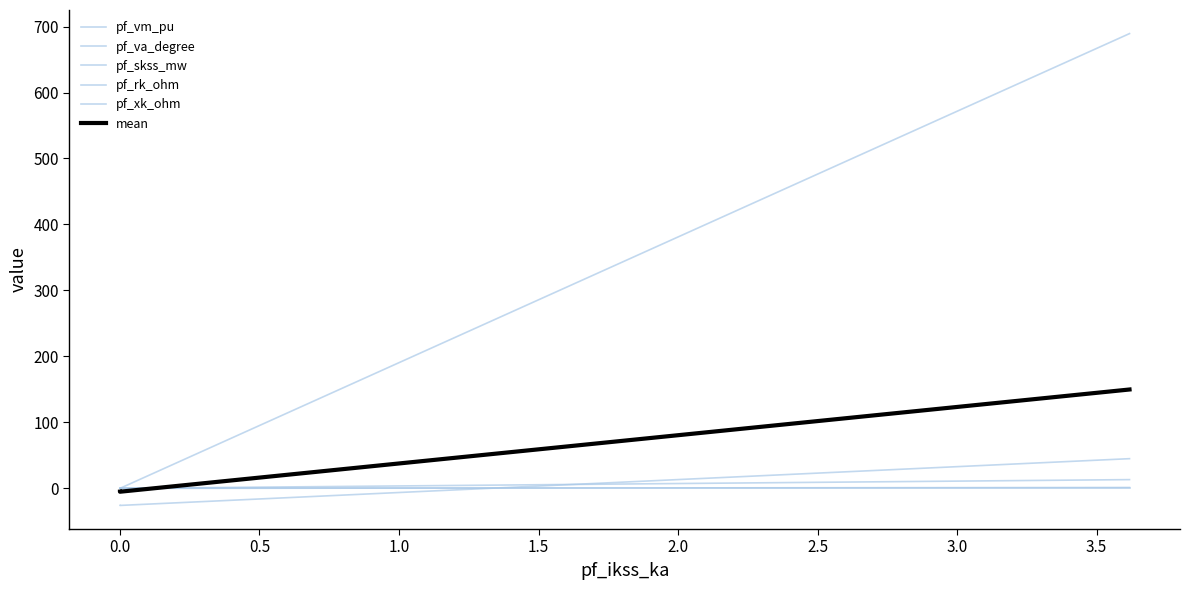

Does the chart have visible grid lines?

No